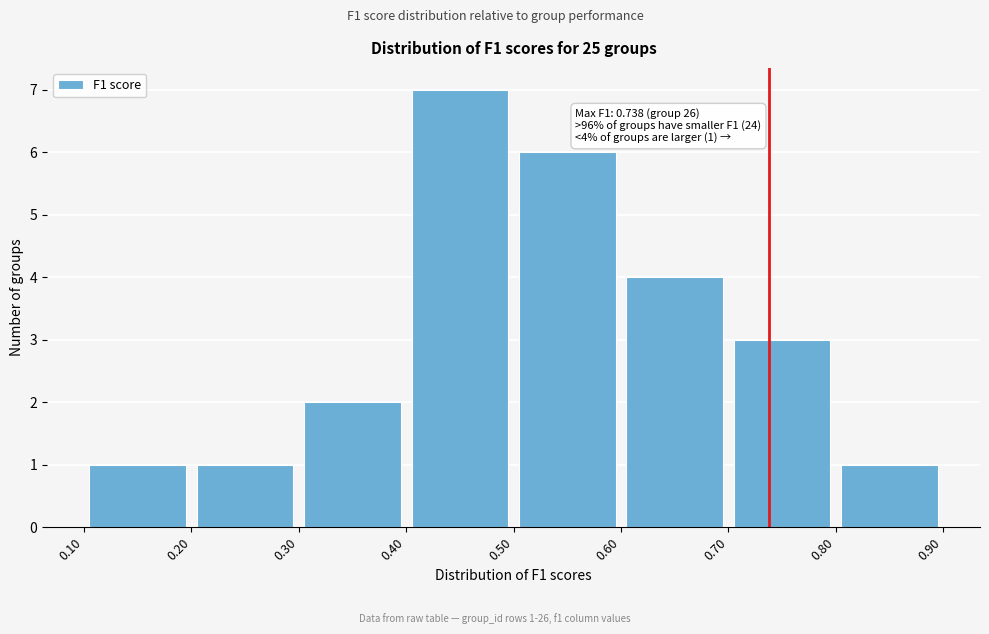

Which range on the x-axis has the tallest bar?

0.40 to 0.50